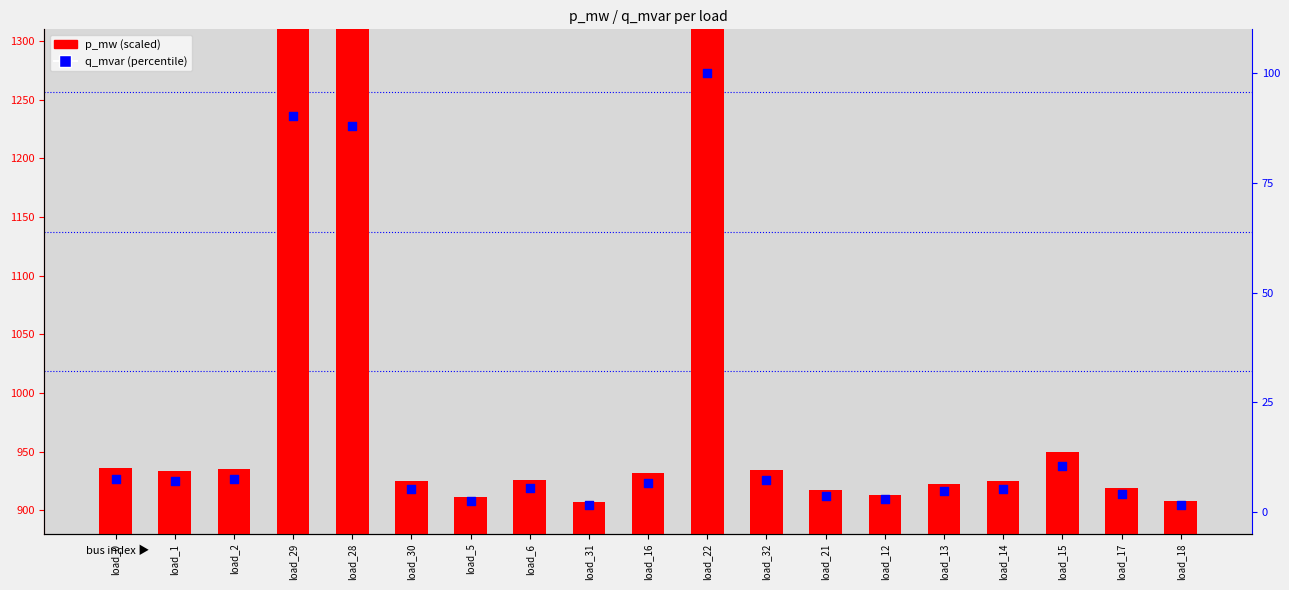

Is the value of p_mw (scaled) at load_18 greater than the value of q_mvar (percentile) at load_30?

Yes